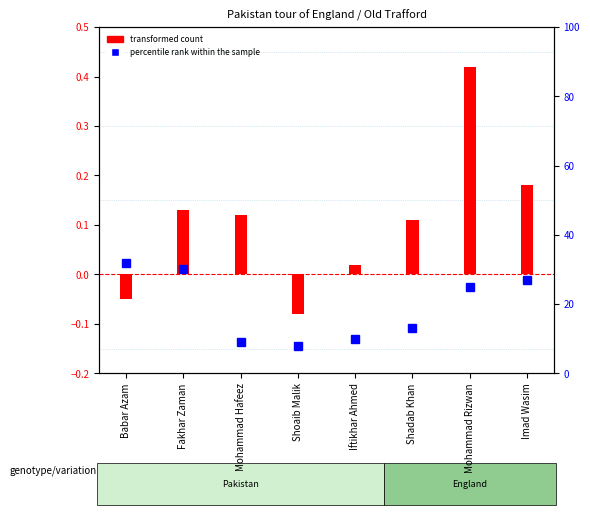

Which series has the largest total across all categories?

percentile rank within the sample